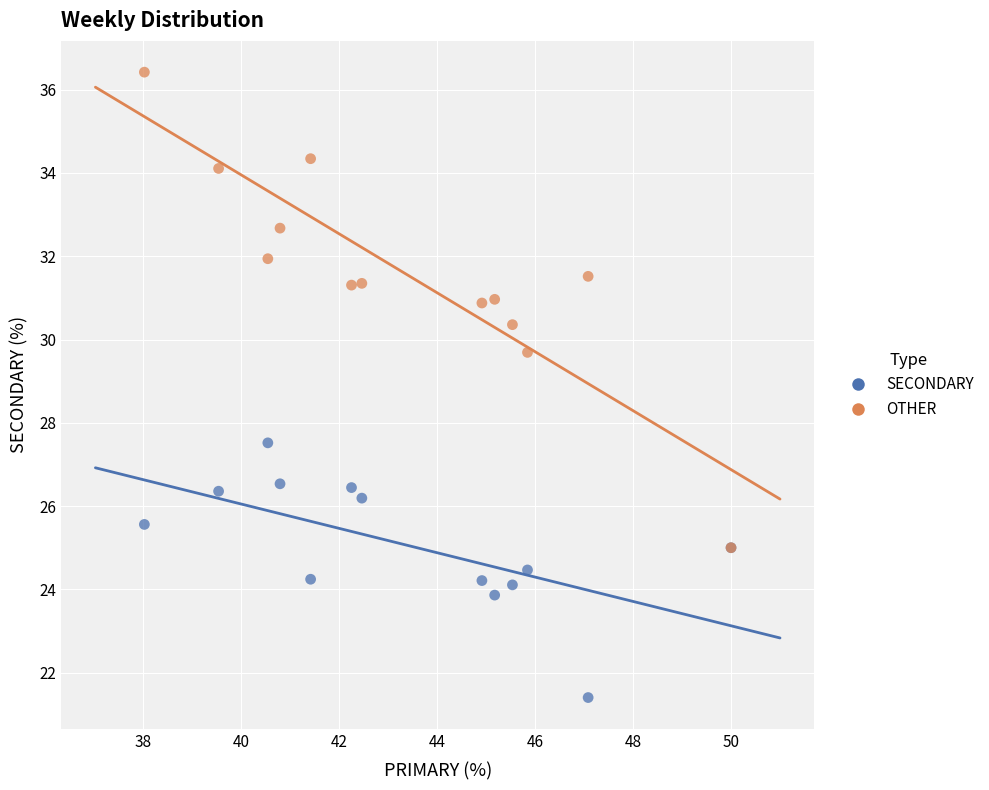

Across all series, what Y value is closest to 28?

27.5